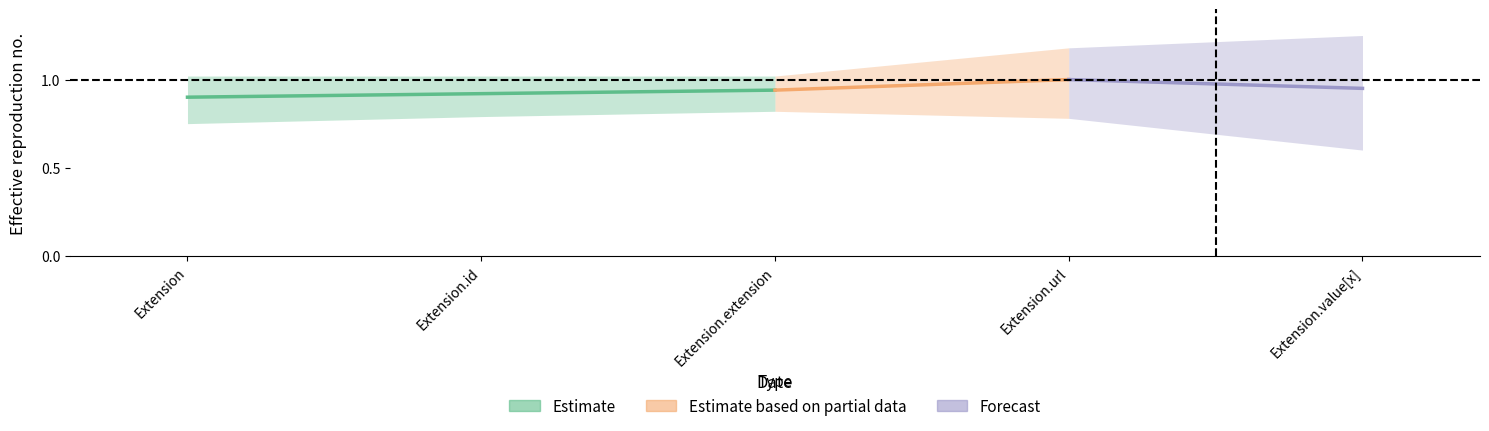

What is the label of the 2nd point from the left?

Extension.id